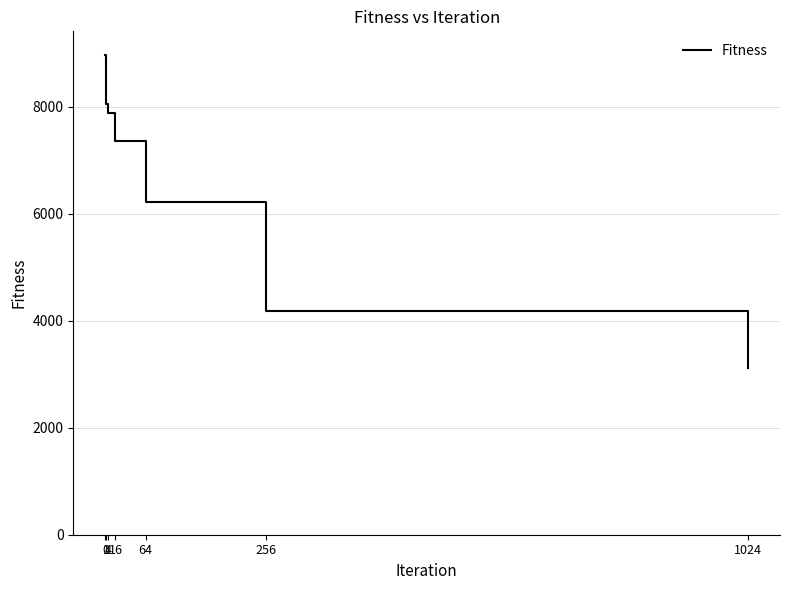

Which has a higher value, 64 or 256?

64